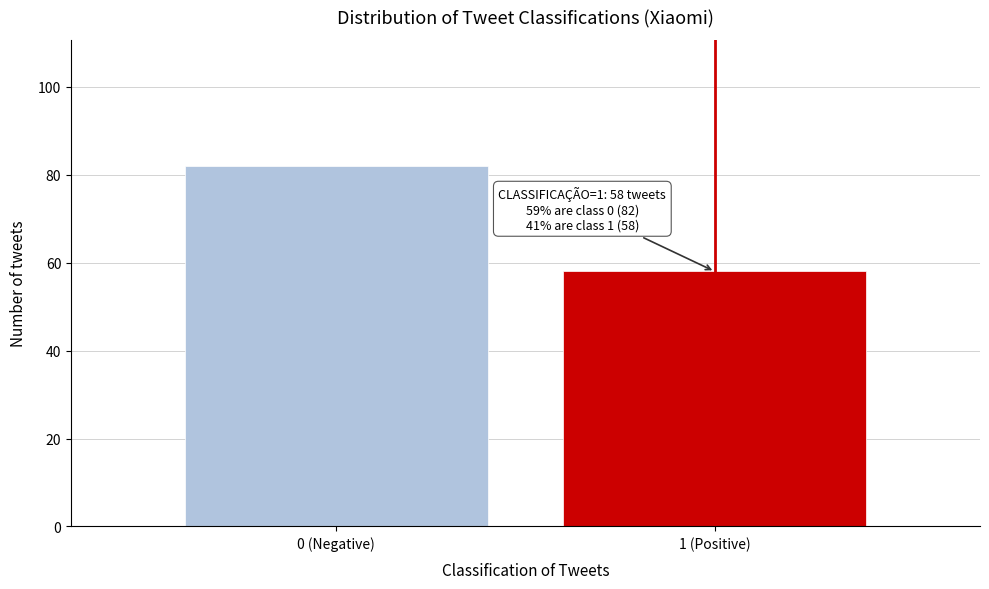

Reading left to right, what are all the values shown in this chart?

82	58